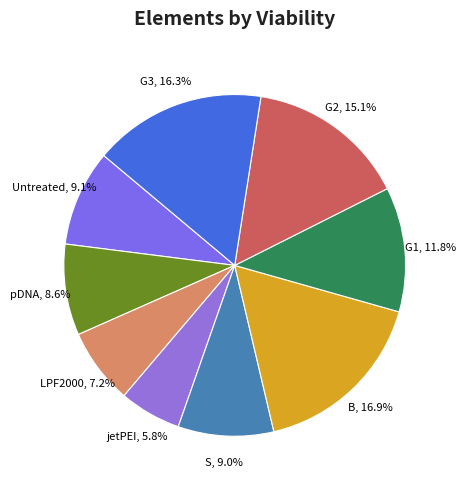

Is there a majority slice in this chart?

No